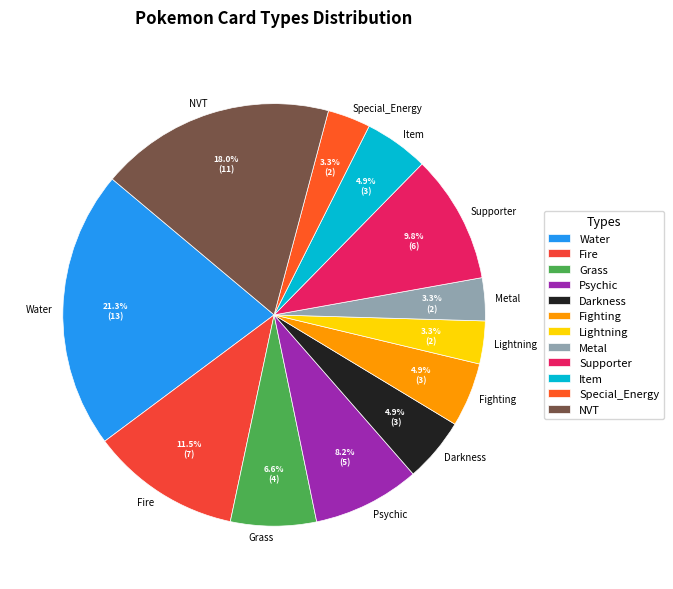

What is the largest slice in the pie chart?

Water